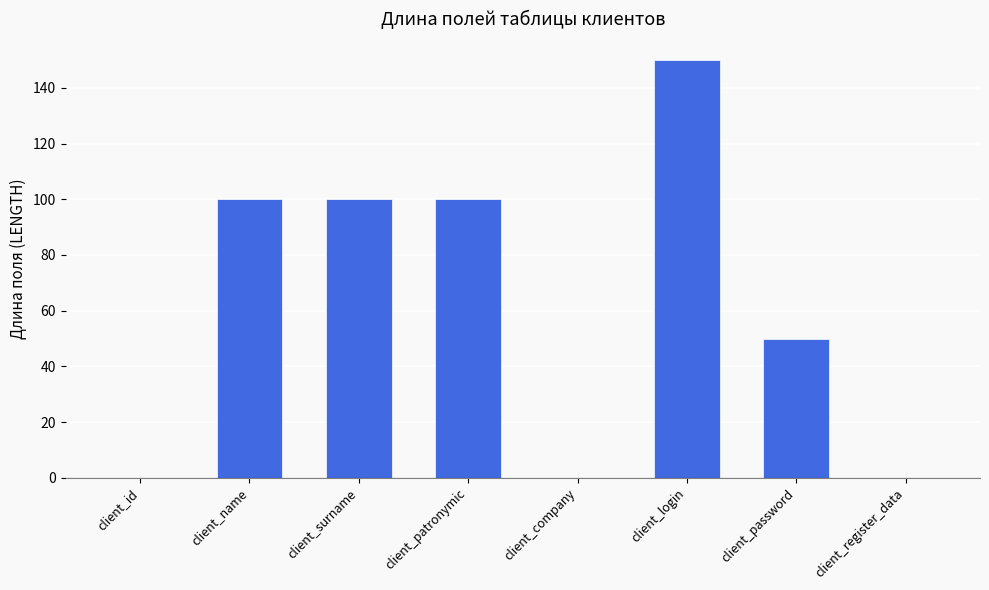

What is the difference between the values at client_patronymic and client_id?

100